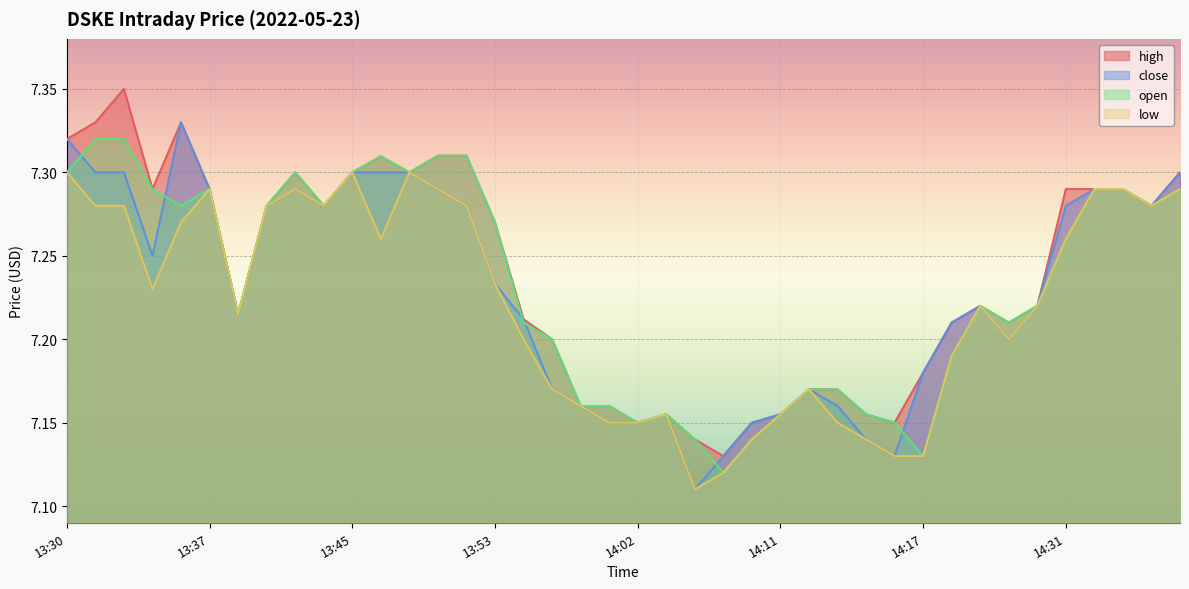

What is the difference between the maximum and minimum values in the high series?

0.2